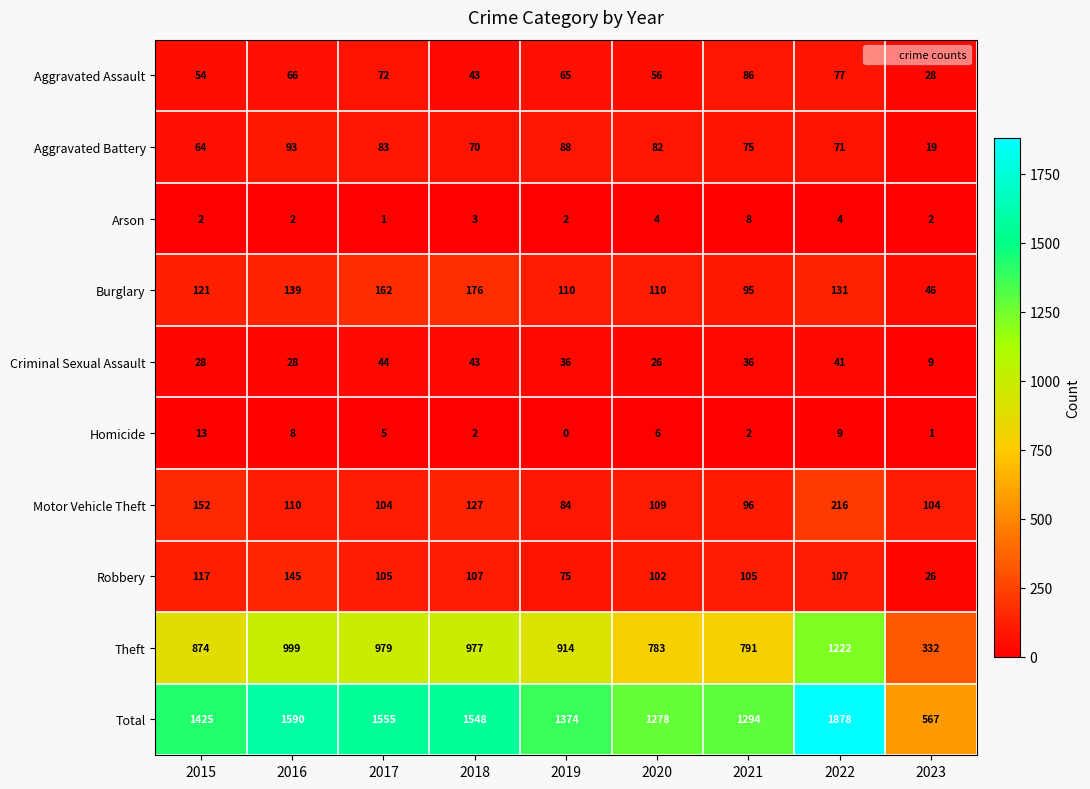

What is the minimum value for Aggravated Battery?

19